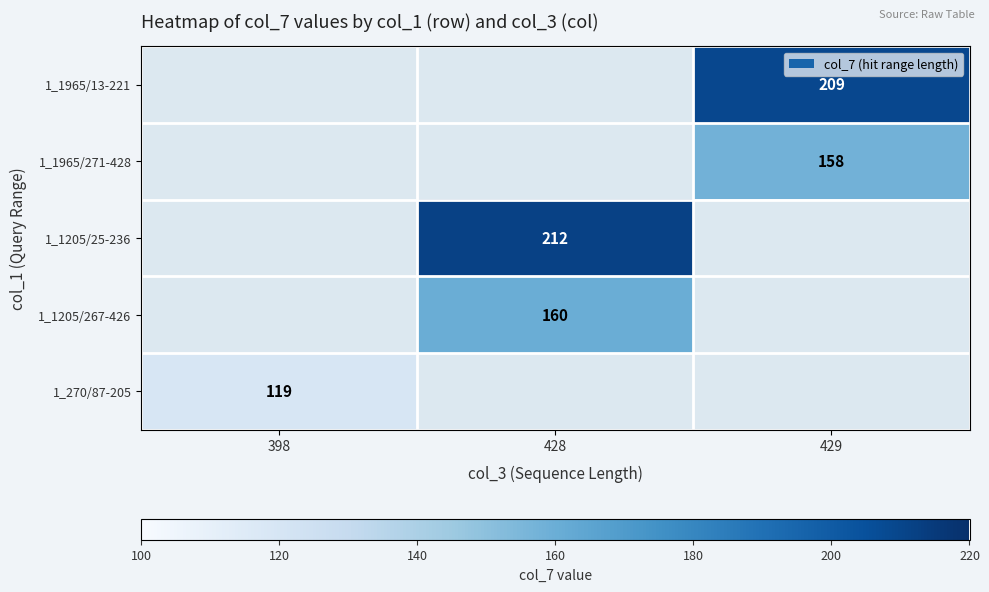

Is it true that 1_1205/25-236 equals 212 at 428?

True